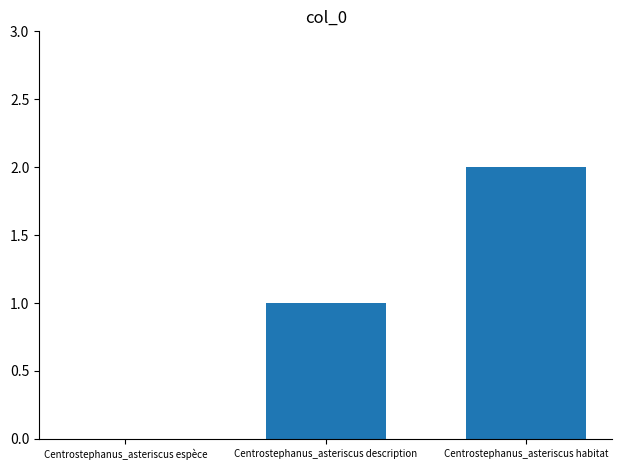

Which has a higher value, Centrostephanus_asteriscus espèce or Centrostephanus_asteriscus habitat?

Centrostephanus_asteriscus habitat